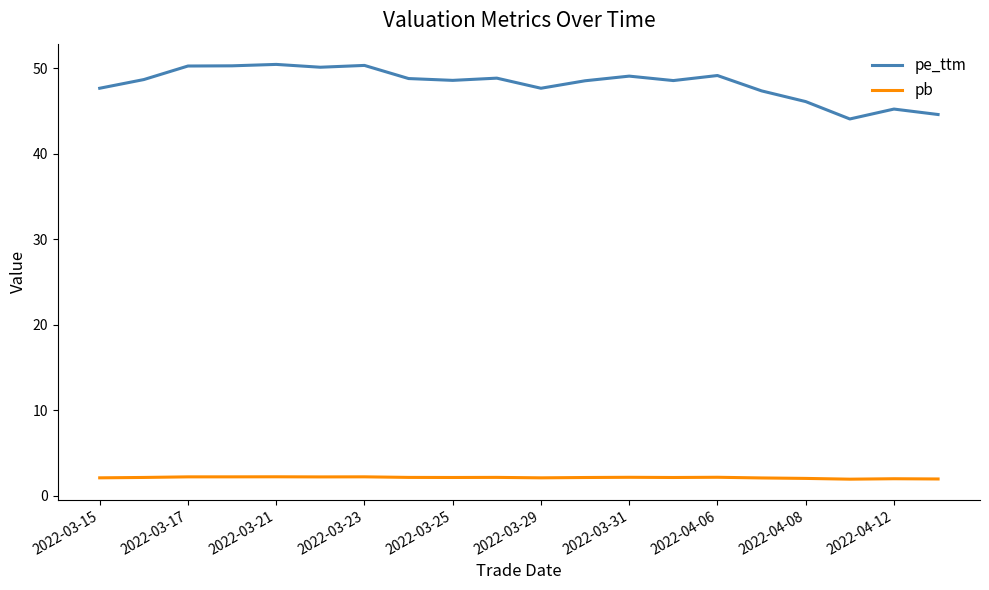

What is the maximum value for pe_ttm?

50.5